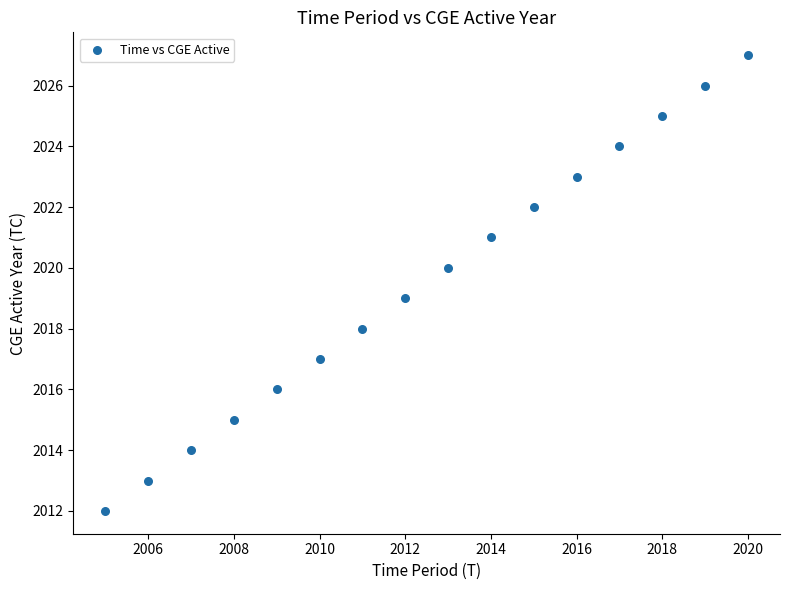

What is the range of Y values (max minus min)?

15